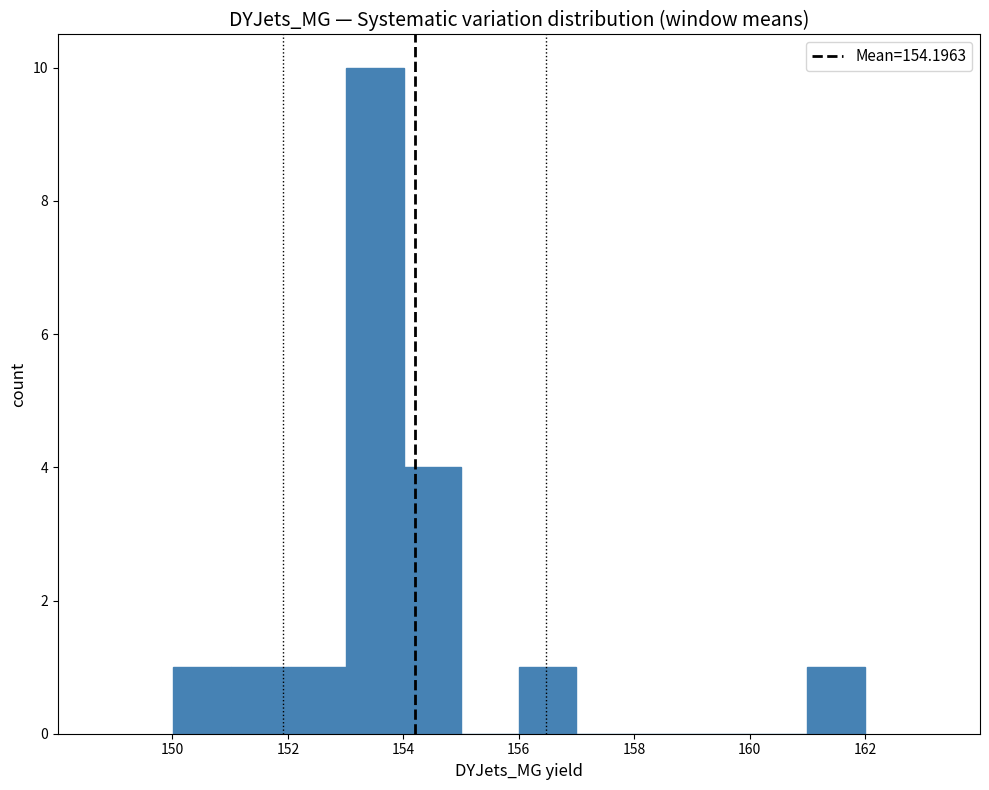

How tall is the bar that spans 161 to 162 on the x-axis? Neither the bar edges nor the heights are printed on the chart, so give them approximately, as read against the axes.

1